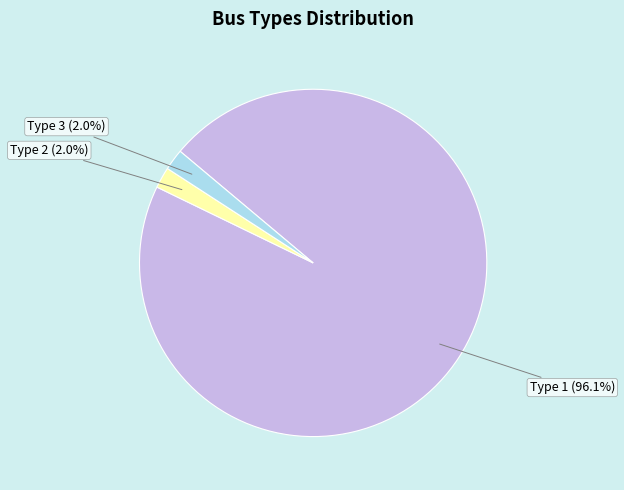

To the nearest percent, what is the average slice percentage?

33%